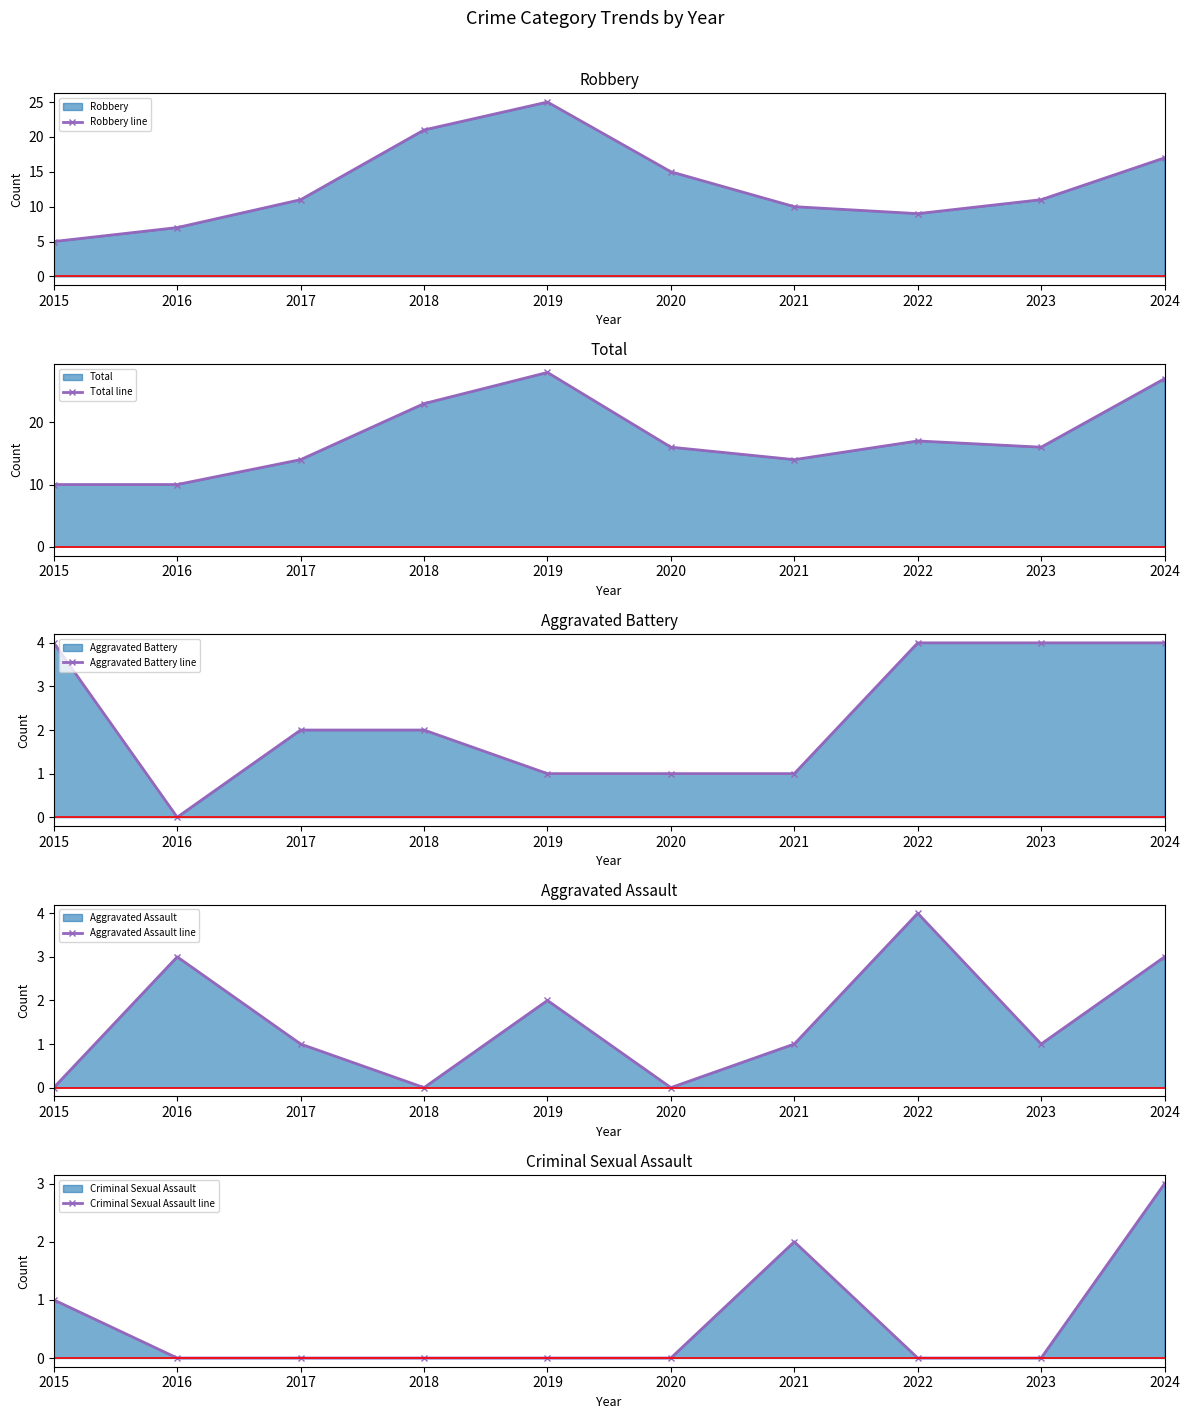

What are all the series names shown in the legend?

Robbery line, Total line, Aggravated Battery line, Aggravated Assault line, Criminal Sexual Assault line